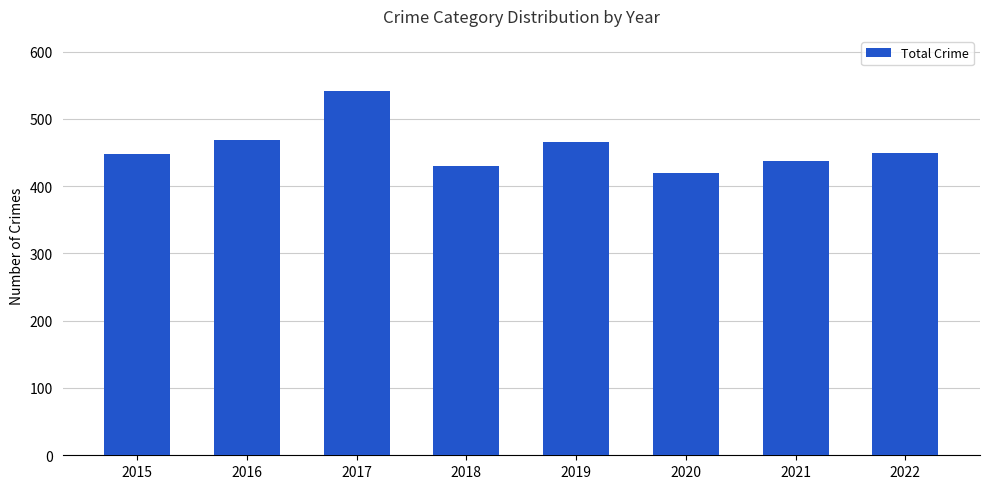

What is the change in value from 2020 to 2021?

+18